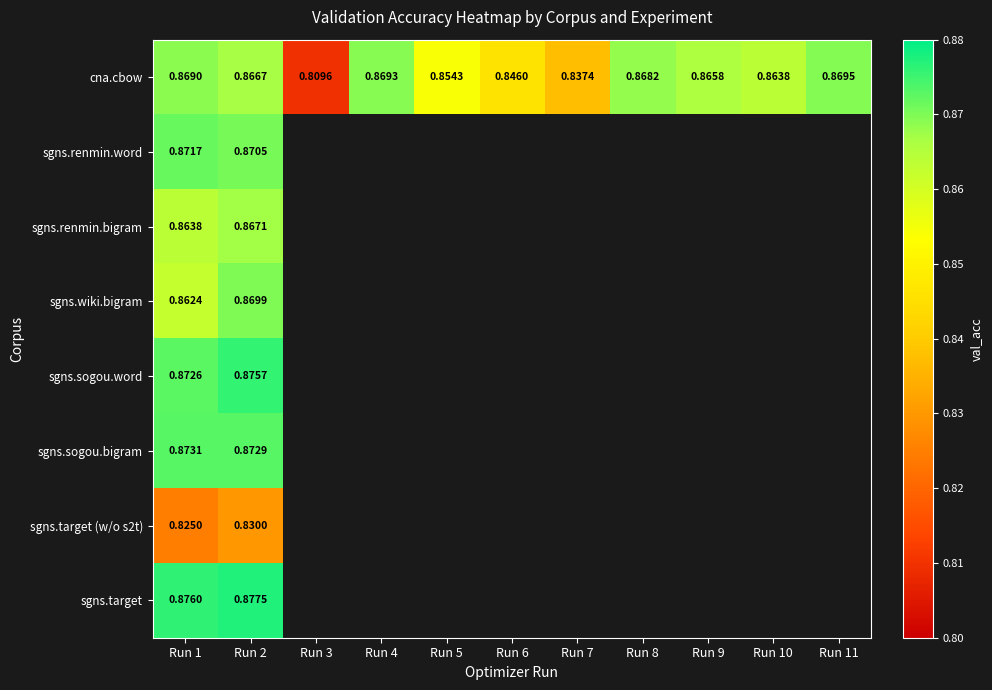

What is the greatest value displayed?

0.9